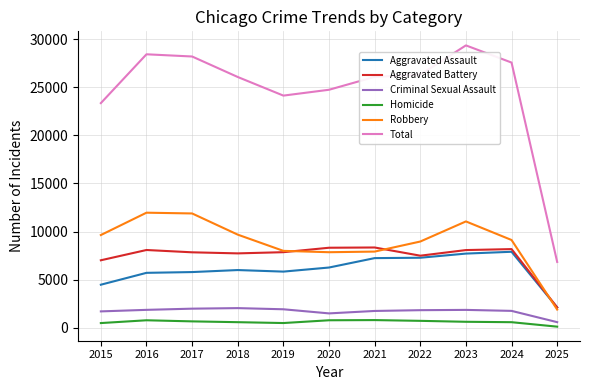

True or false: Robbery and Criminal Sexual Assault intersect in this chart.

False